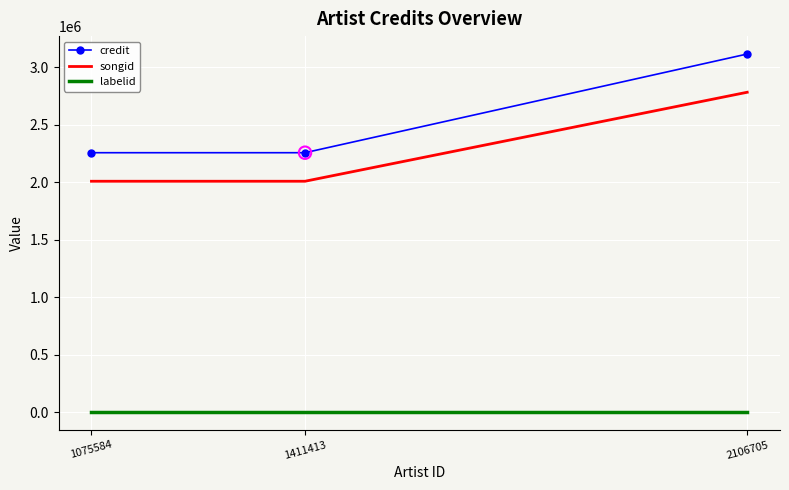

What is the total value across all series at 2106705?

5895255